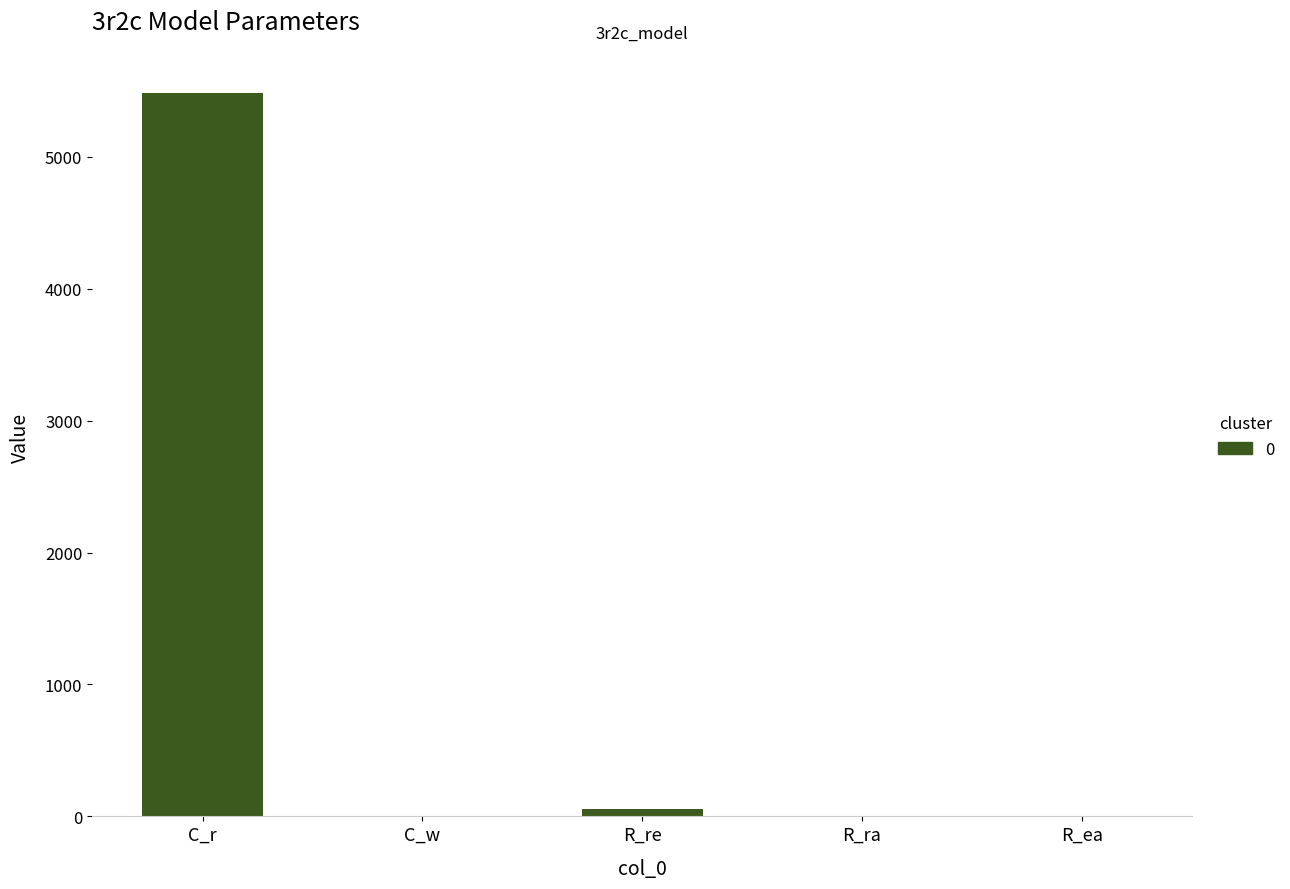

The chart shows a value of 0.3 at R_ra. True or false?

True